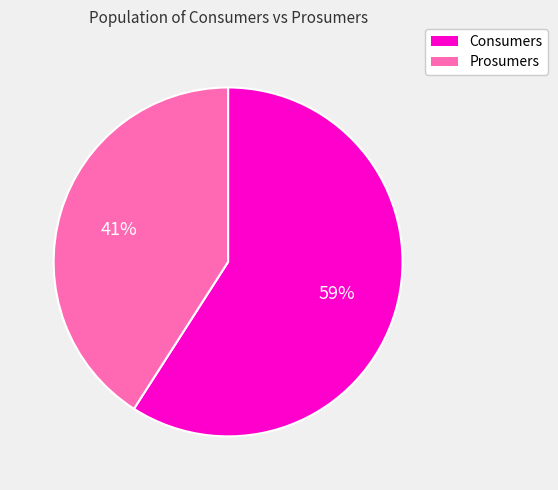

Does Prosumers account for over 50% of the chart?

No